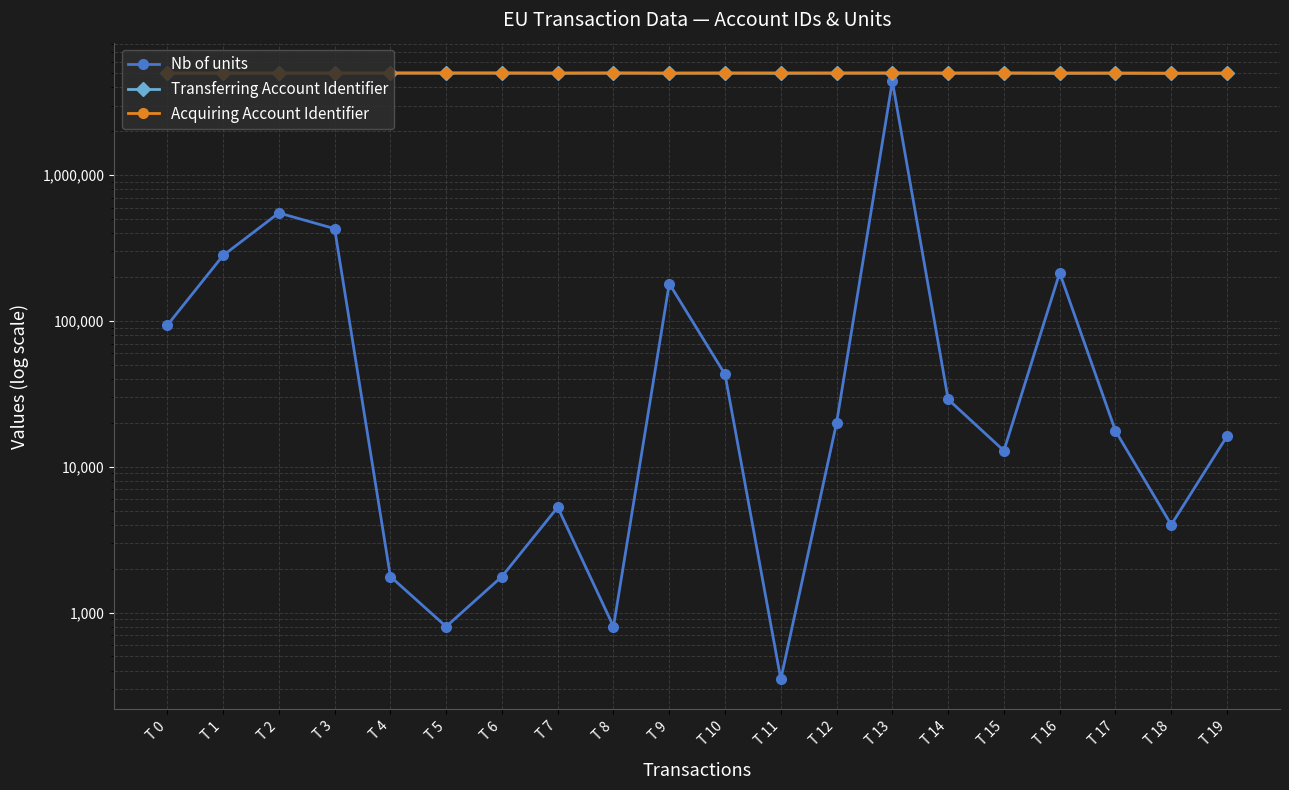

Which has a higher value, T 7 or T 10?

T 10